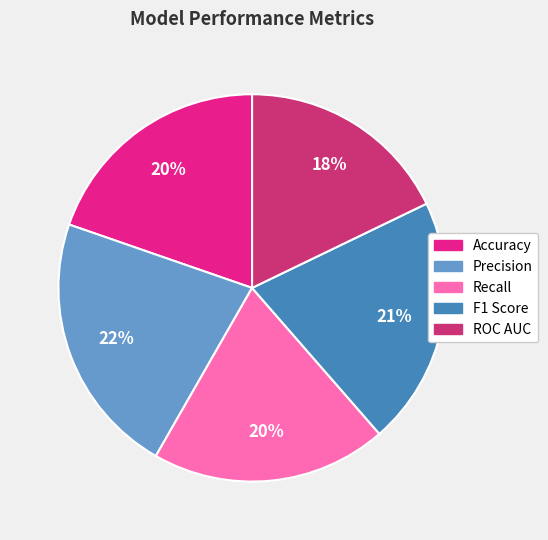

How many segments does this pie chart have?

5